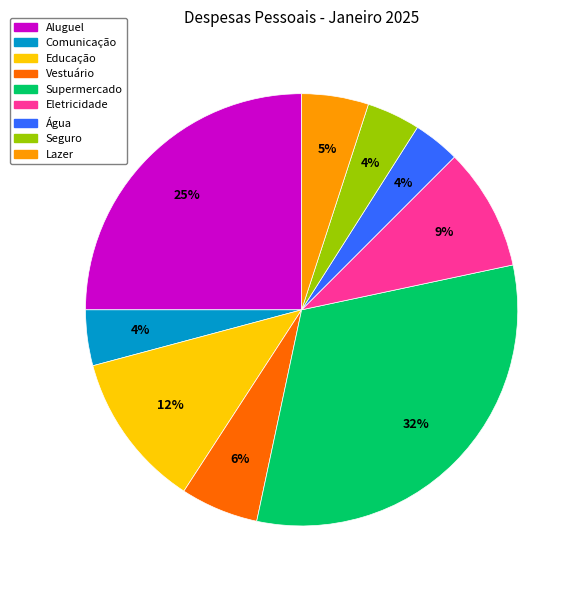

Is Vestuário the majority of the pie?

No